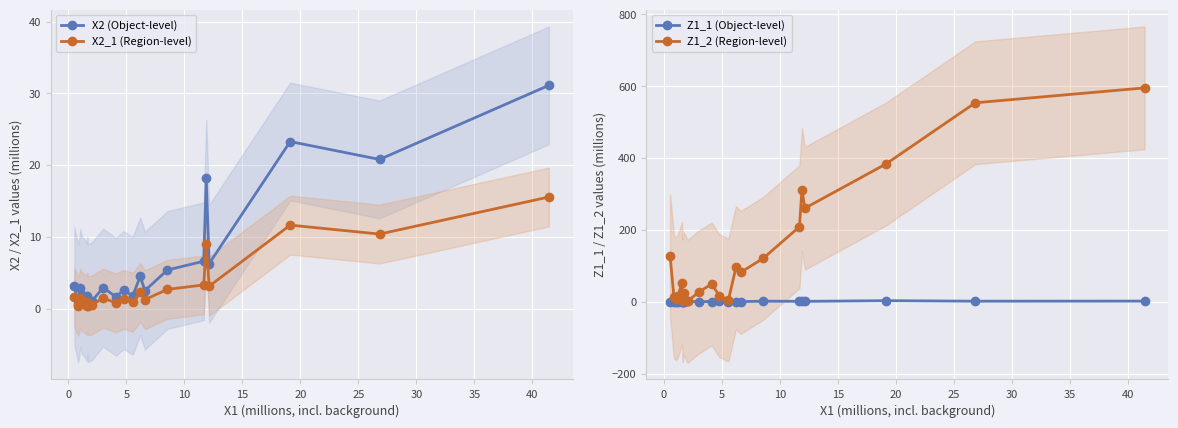

How many data points in X2 (Object-level) are above 2?

13